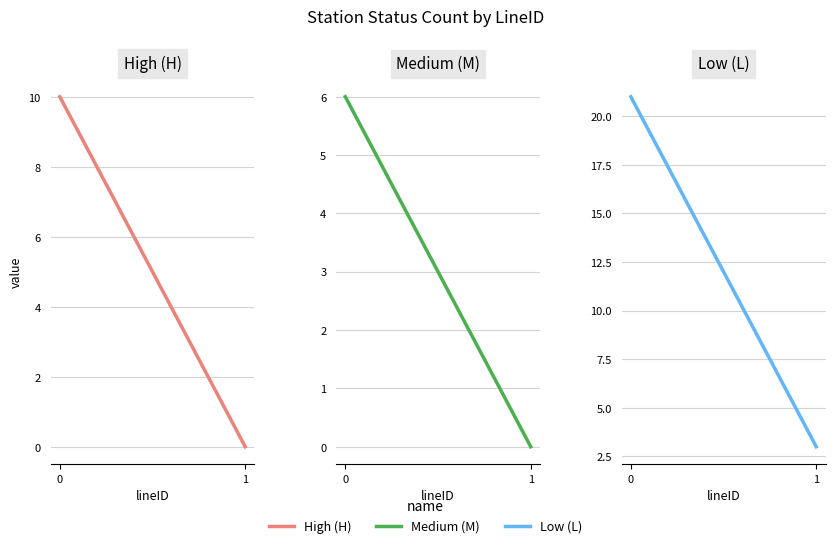

Which series has the largest range (max minus min)?

Low (L)